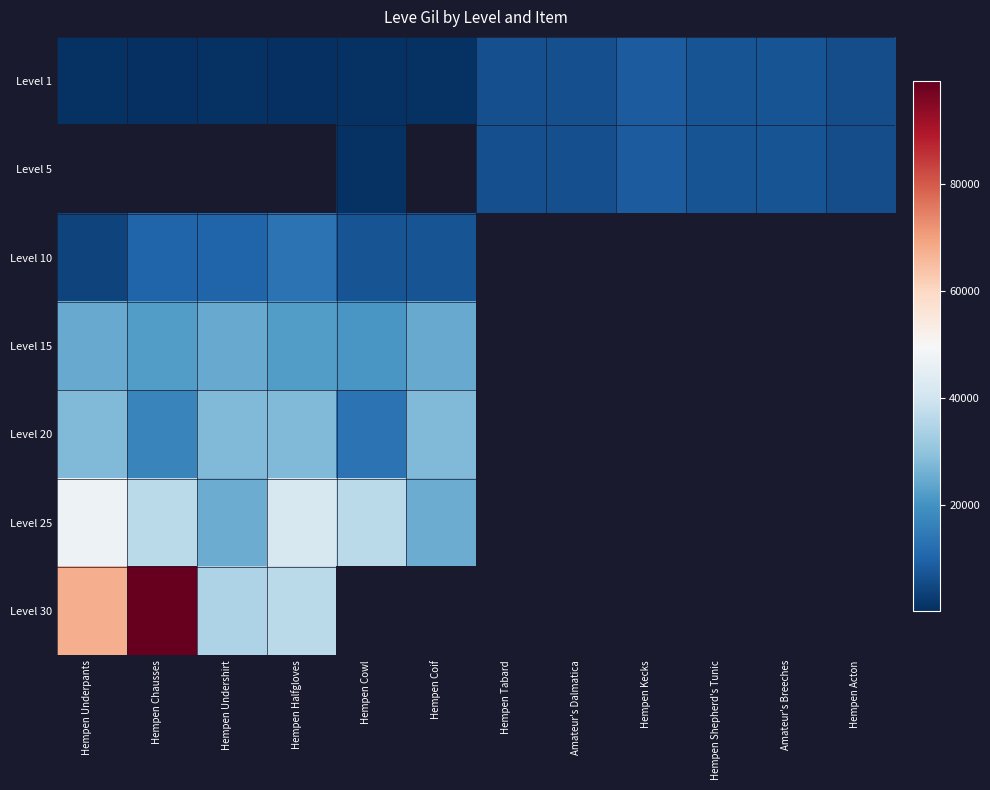

What is the difference between the second highest and minimum values in the Level 5 series?

300.0